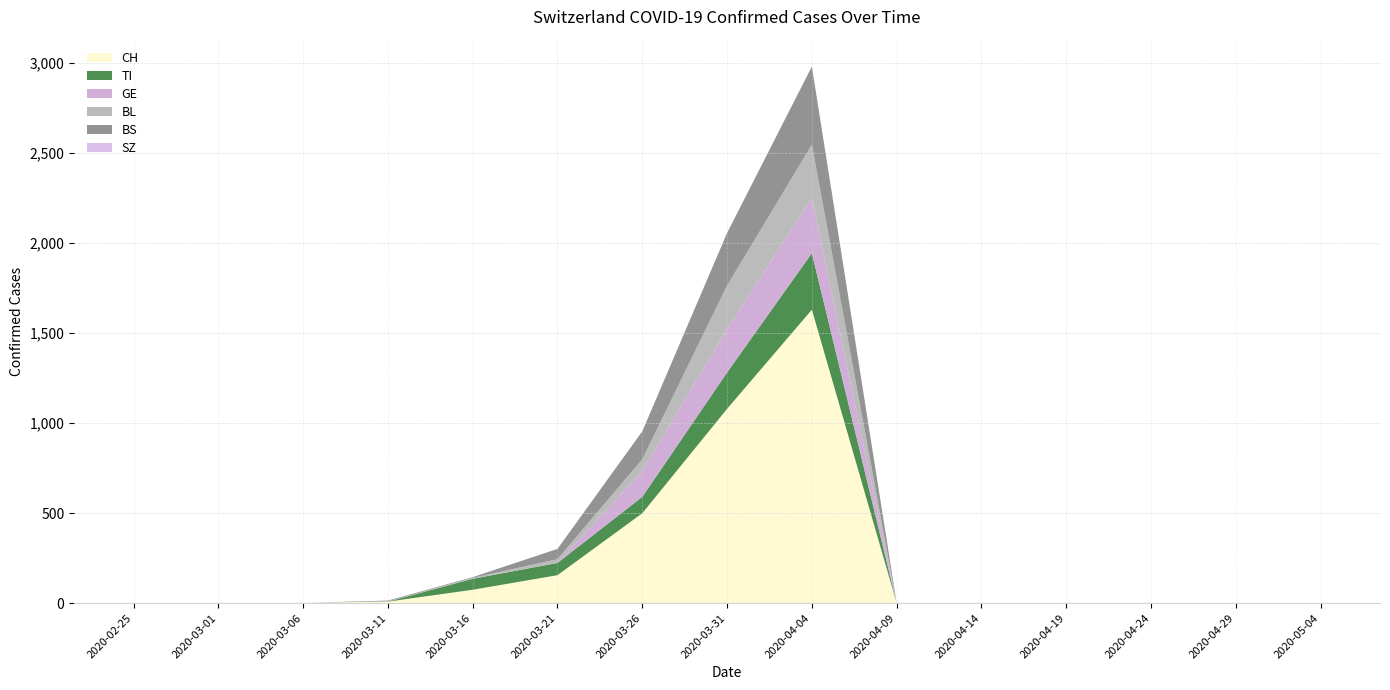

At which category is the sum across all series the highest?

2020-04-04